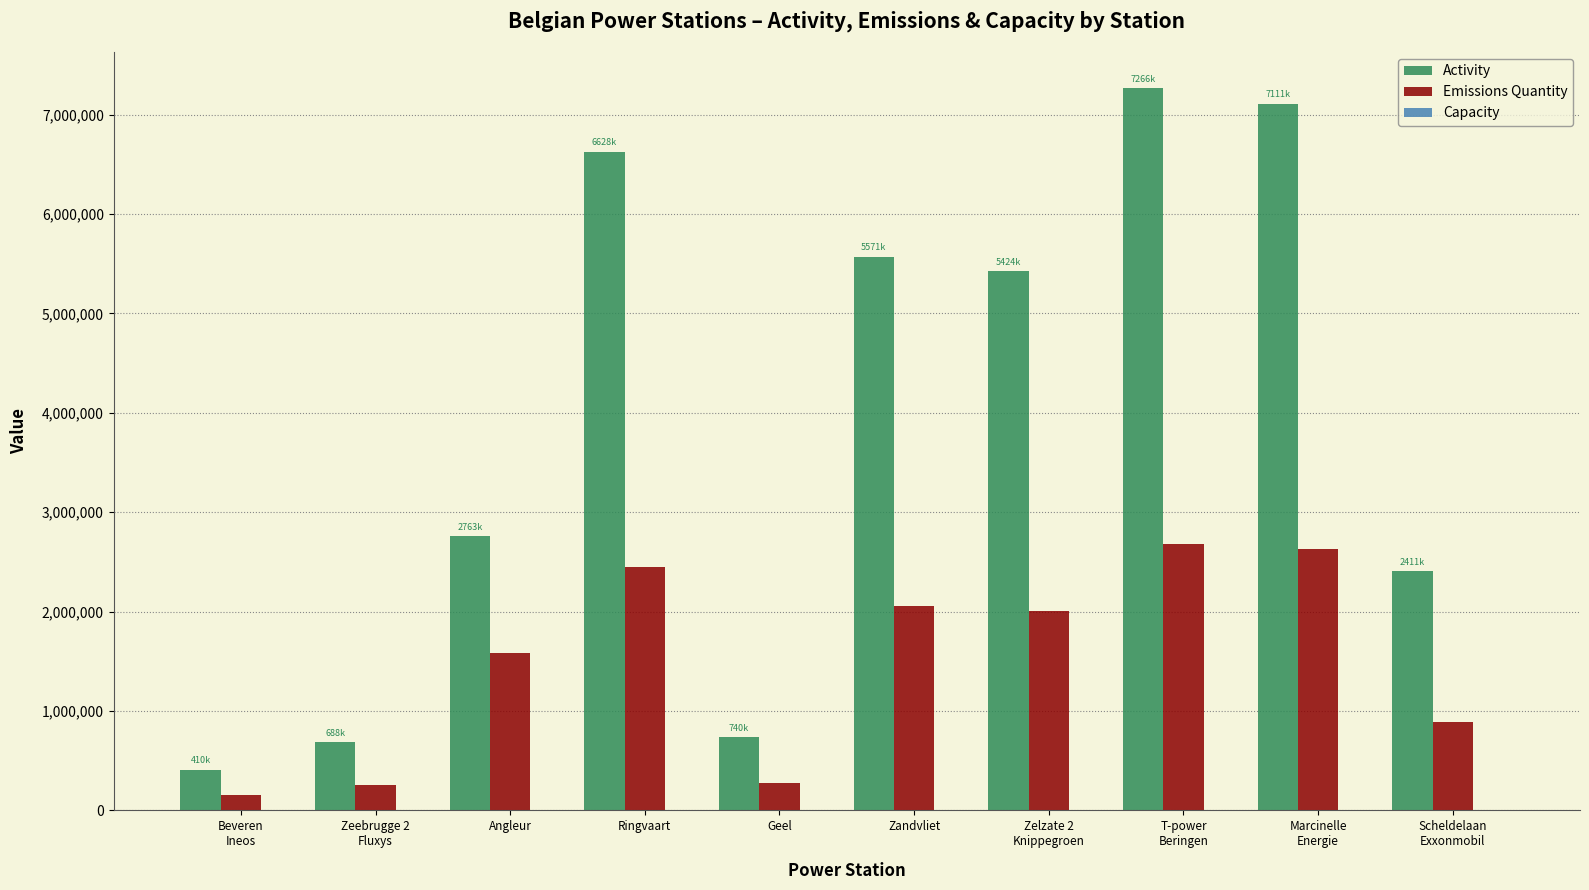

Which series has the largest range (max minus min)?

Activity